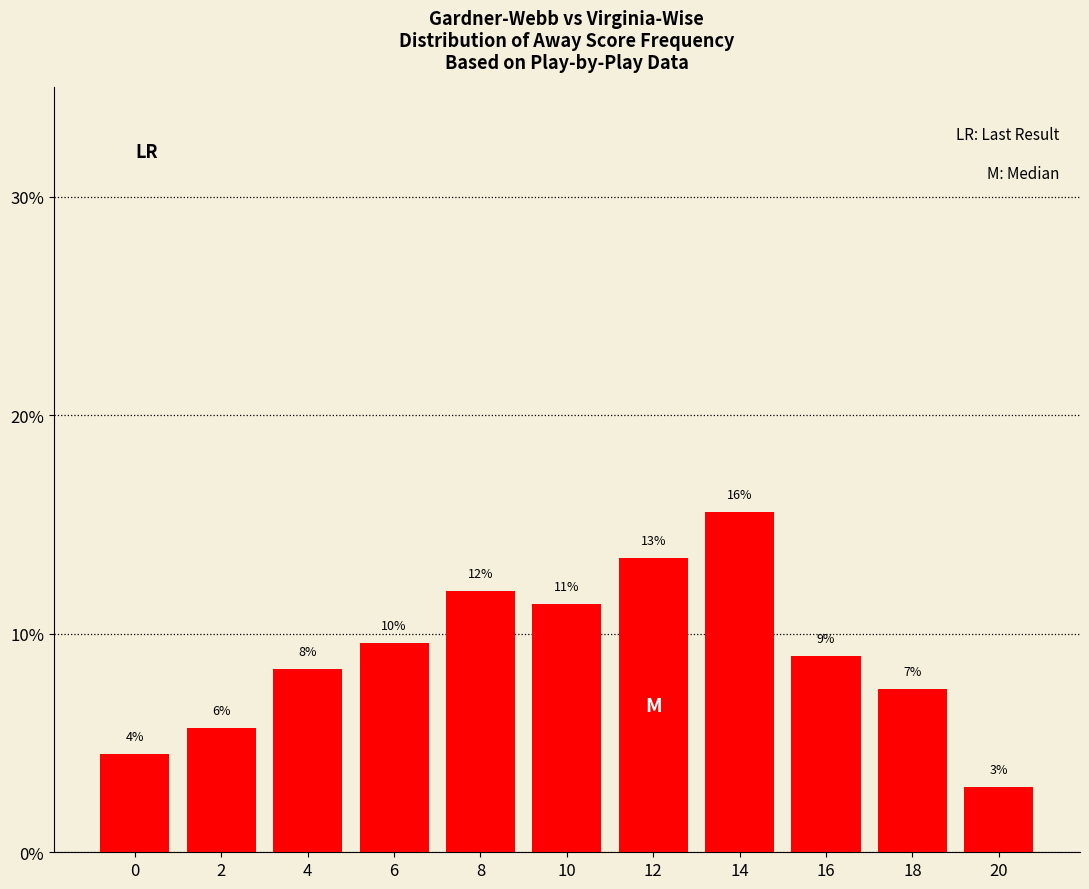

Reading left to right, extract all data points from this chart.

0=0.0	2=0.1	4=0.1	6=0.1	8=0.1	10=0.1	12=0.1	14=0.2	16=0.1	18=0.1	20=0.0